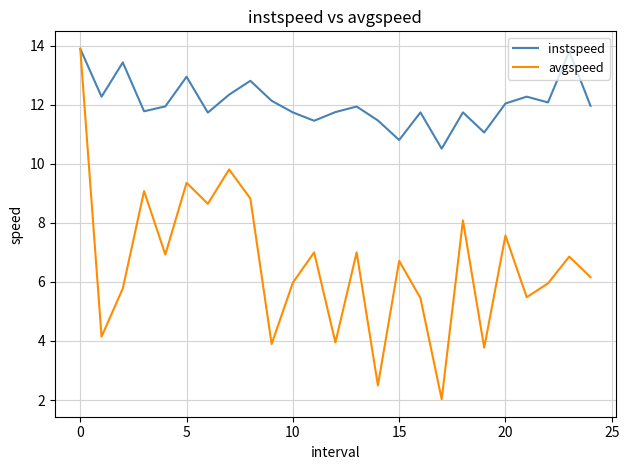

Which series has the widest spread of values?

avgspeed